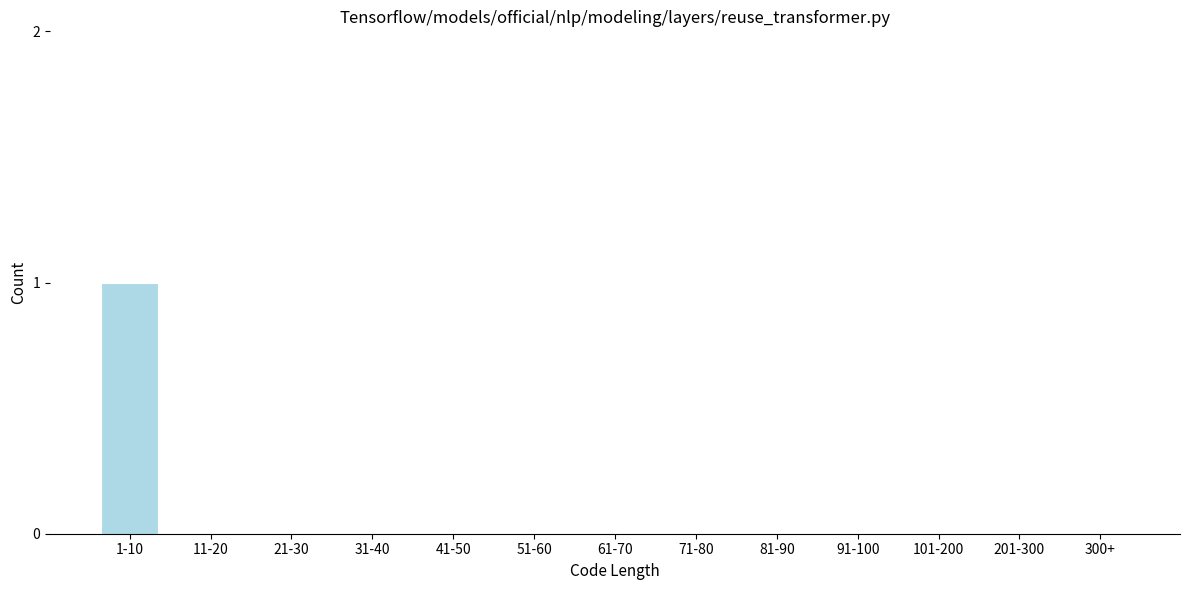

Reading left to right, list all the values displayed in this chart.

1-10=1	11-20=0	21-30=0	31-40=0	41-50=0	51-60=0	61-70=0	71-80=0	81-90=0	91-100=0	101-200=0	201-300=0	300+=0